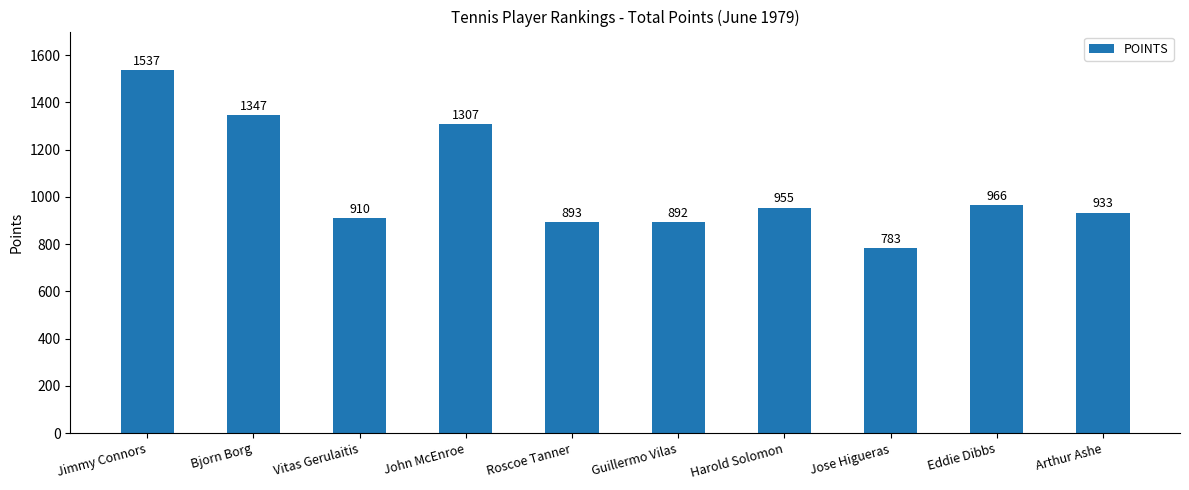

Reading left to right, what are all the values shown in this chart?

Jimmy Connors=1537	Bjorn Borg=1347	Vitas Gerulaitis=910	John McEnroe=1307	Roscoe Tanner=893	Guillermo Vilas=892	Harold Solomon=955	Jose Higueras=783	Eddie Dibbs=966	Arthur Ashe=933